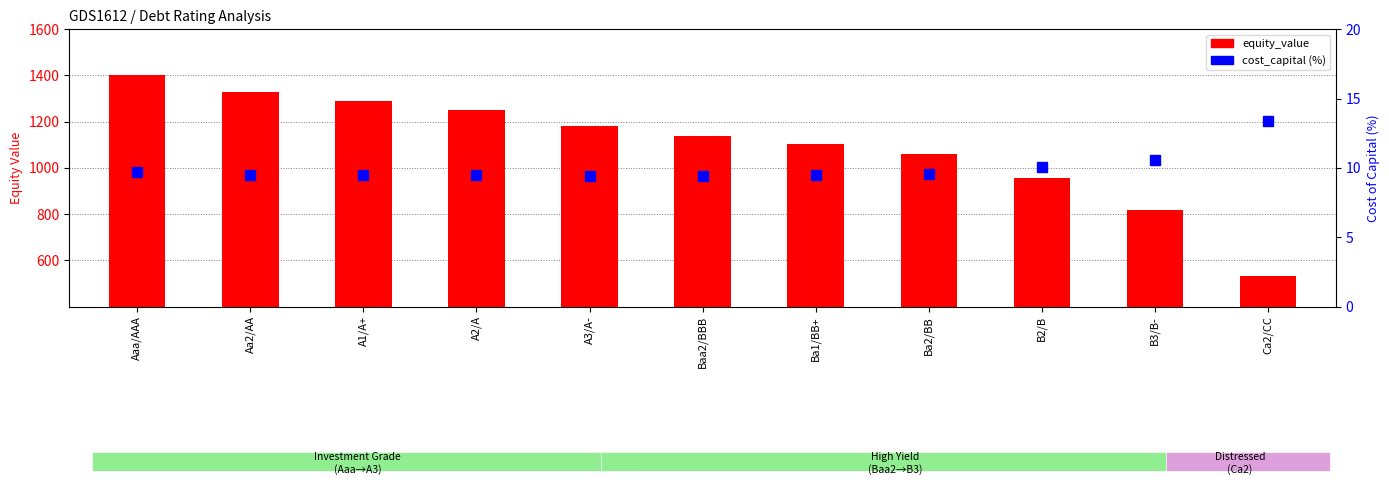

What is the sum of all cost_capital (%) values?

110.0